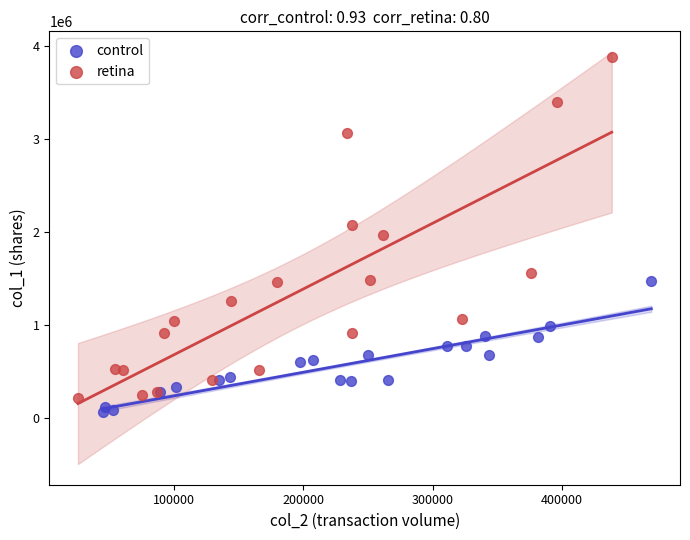

What are all the series names shown in the legend?

control, retina